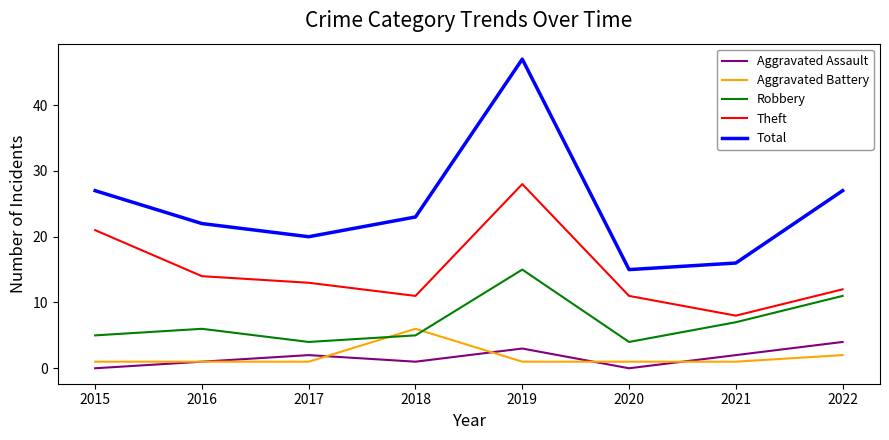

Which series has the widest spread of values?

Total